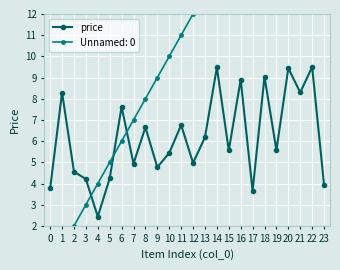

List the labels in order of value, smallest first.

4, 17, 0, 23, 3, 5, 2, 9, 7, 12, 10, 15, 19, 13, 8, 11, 6, 1, 21, 16, 18, 20, 14, 22